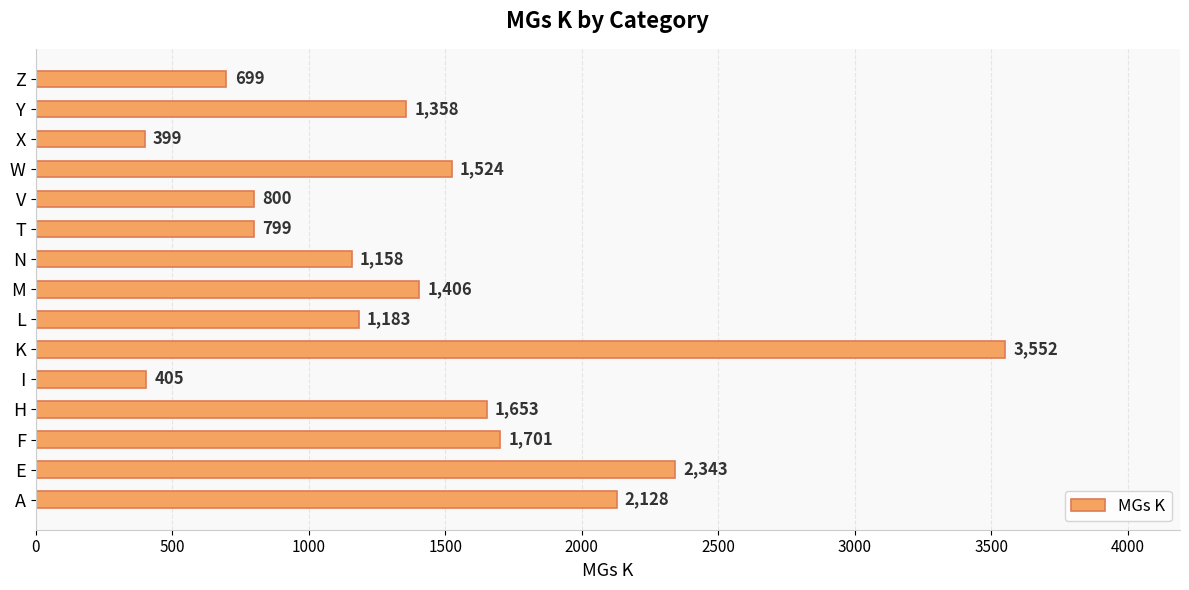

What is the difference between the second highest and second lowest values?

1938